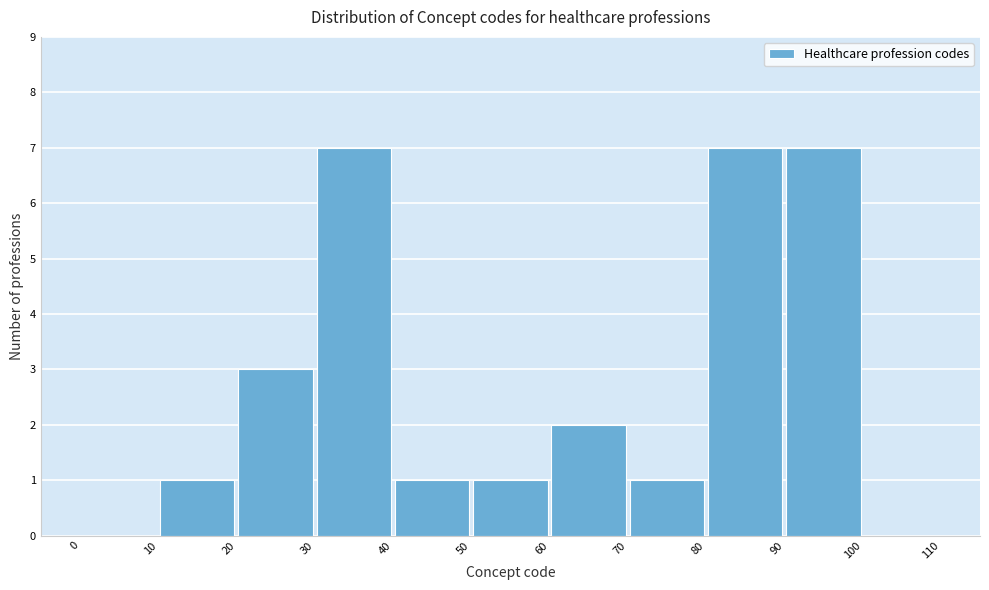

What is the height of the bar covering 20 to 30 on the x-axis? The values are not printed on the chart, so give them approximately, as read against the axis.

3